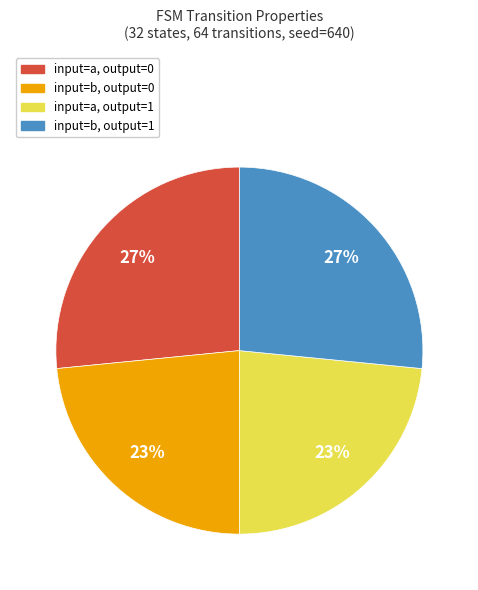

Is there a majority slice in this chart?

No